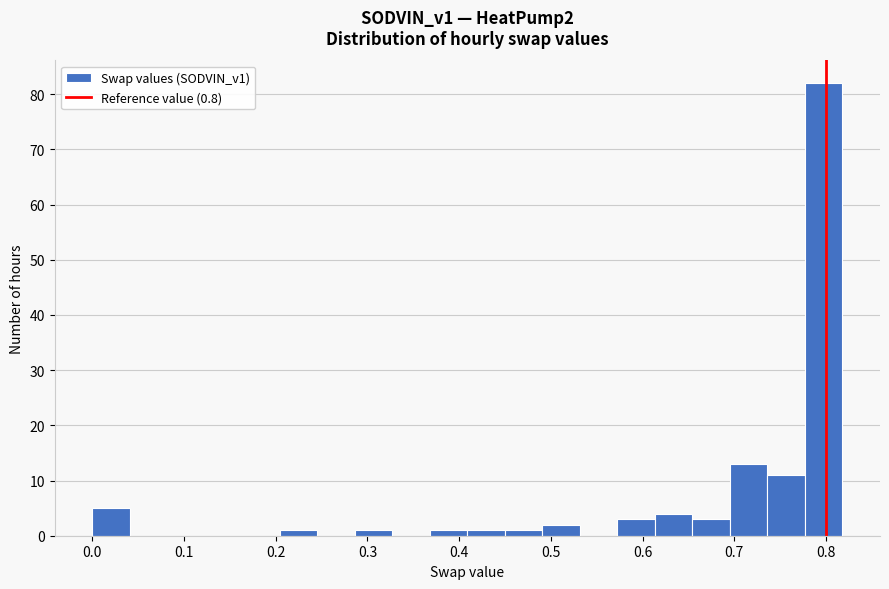

Which range on the x-axis has the tallest bar?

0.78 to 0.82